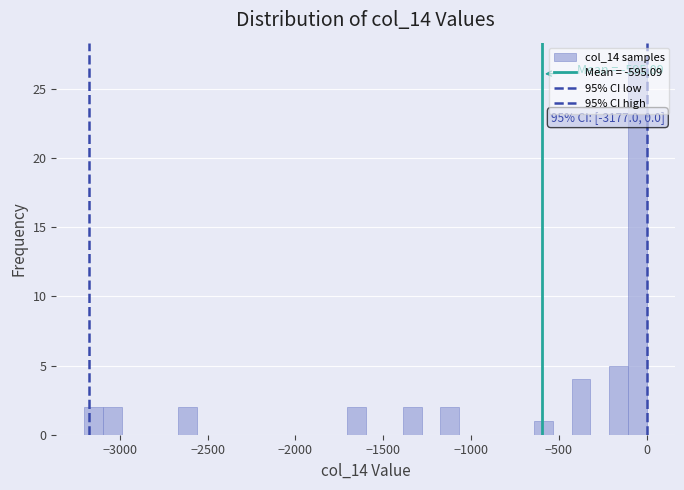

Read against the x-axis, roughly where is the centre of the tallest bar?

-50